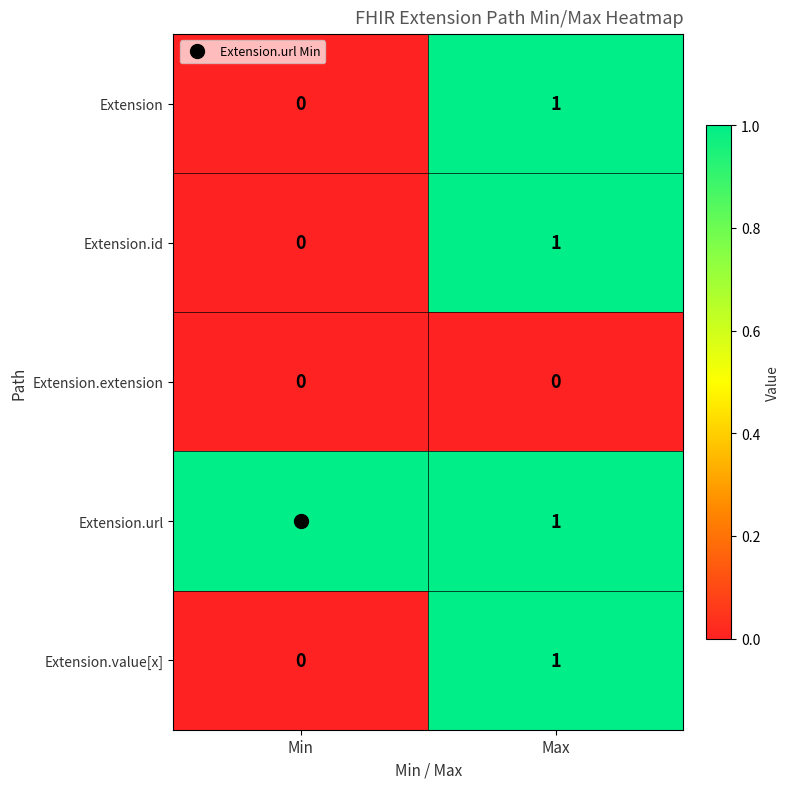

Is it true that Extension.url equals 1 at Min?

True